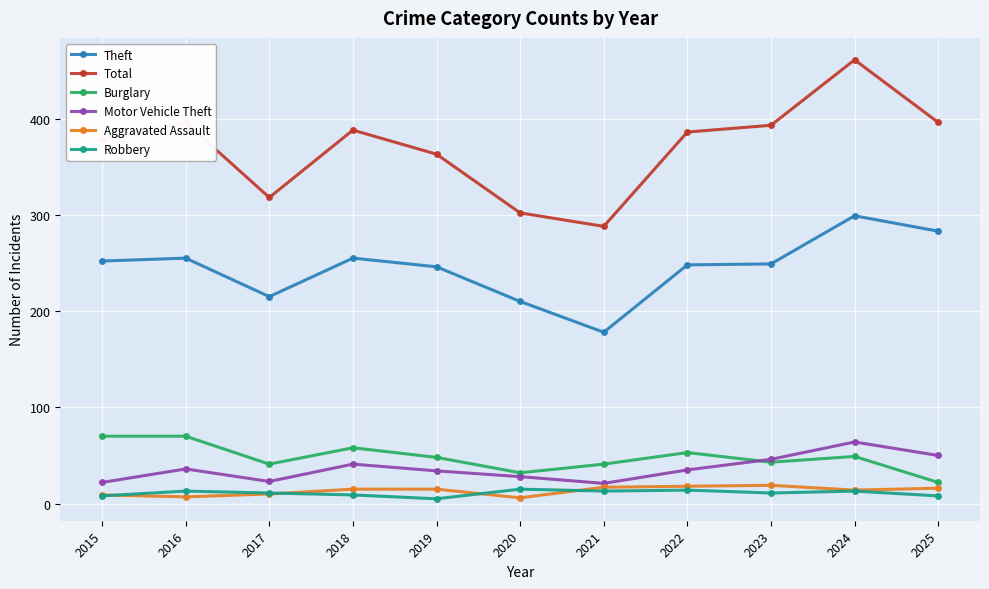

True or false: Burglary and Aggravated Assault cross at least once.

False